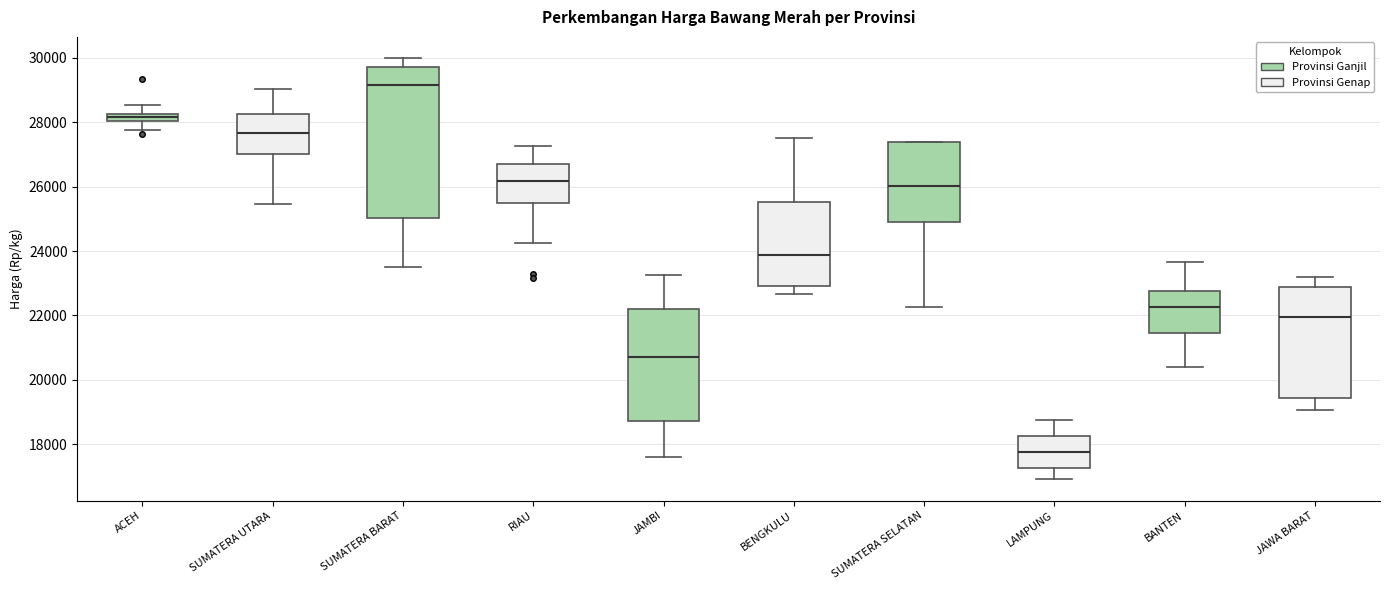

Where is the upper edge of the box for ACEH on the y-axis? The values are not printed on the chart, so give them approximately, as read against the axis.

28200